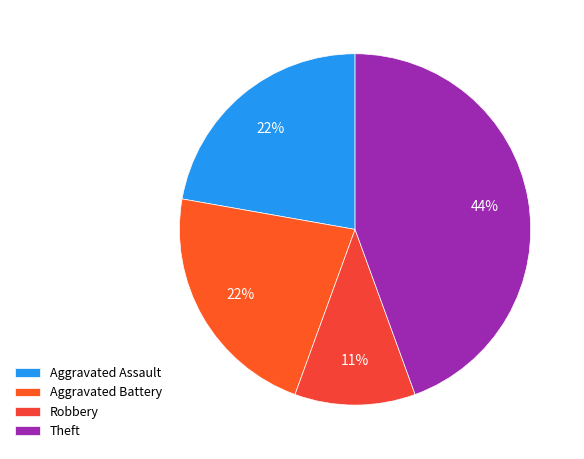

Which has a higher value, Theft or Aggravated Battery?

Theft